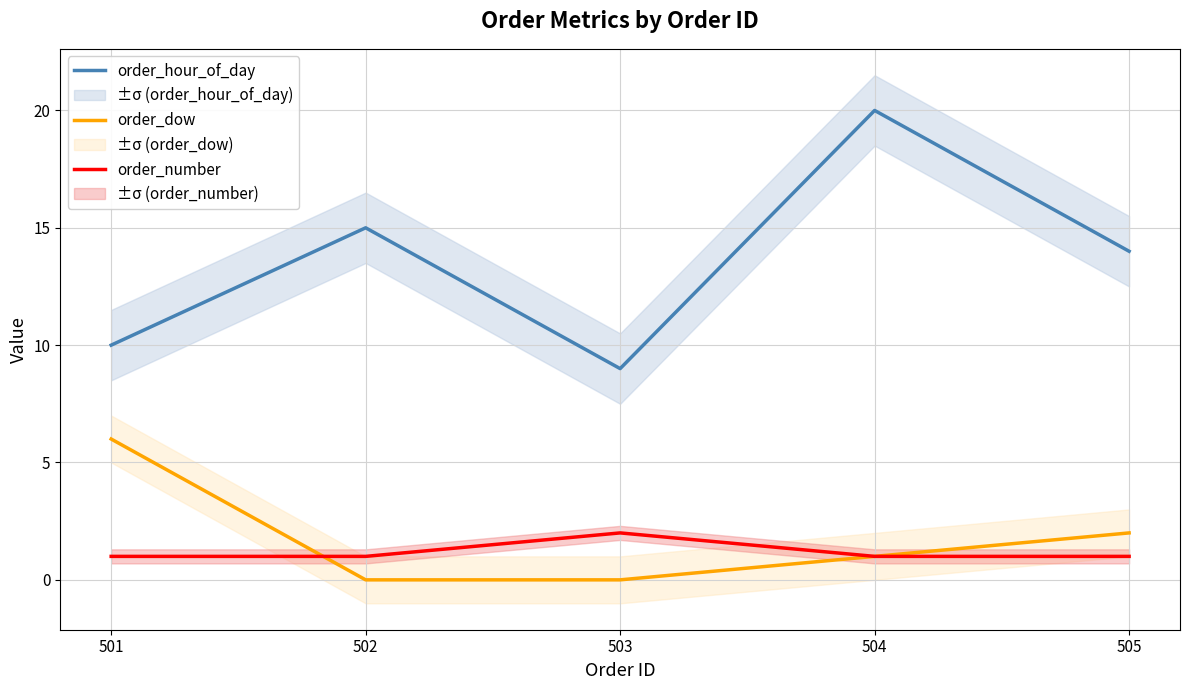

What is the total value across all series at 504?

22